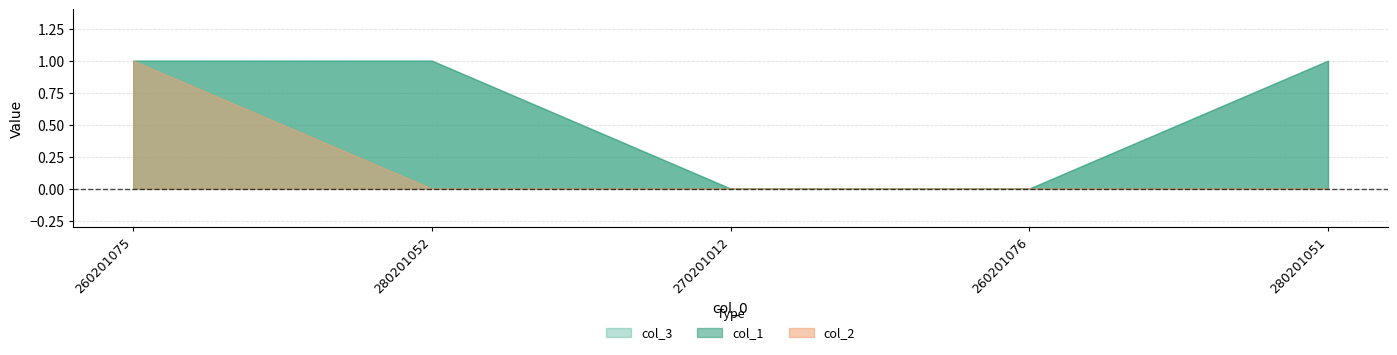

The col_2 series shows -1 at 270201012. True or false?

False